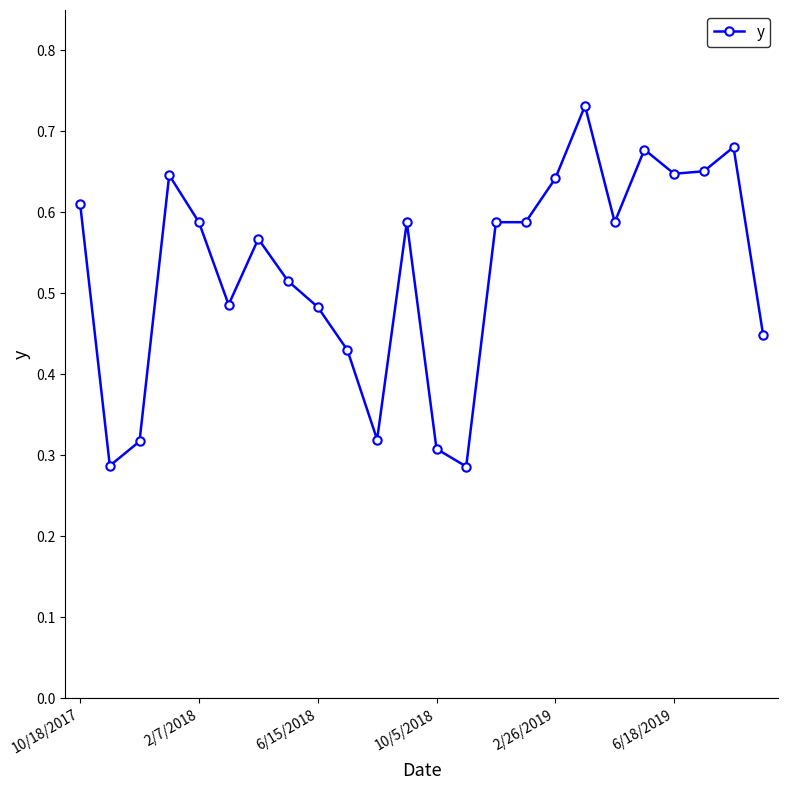

Does the chart have visible grid lines?

No